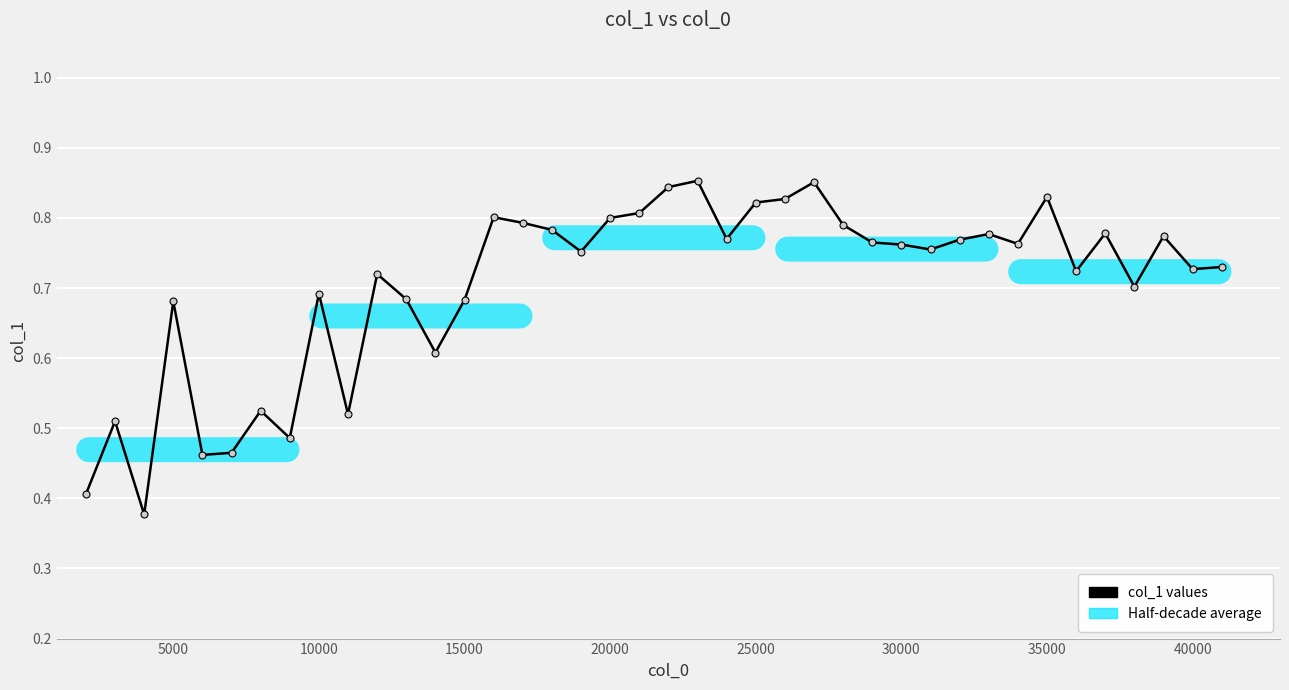

What is the sum of all values?

28.2